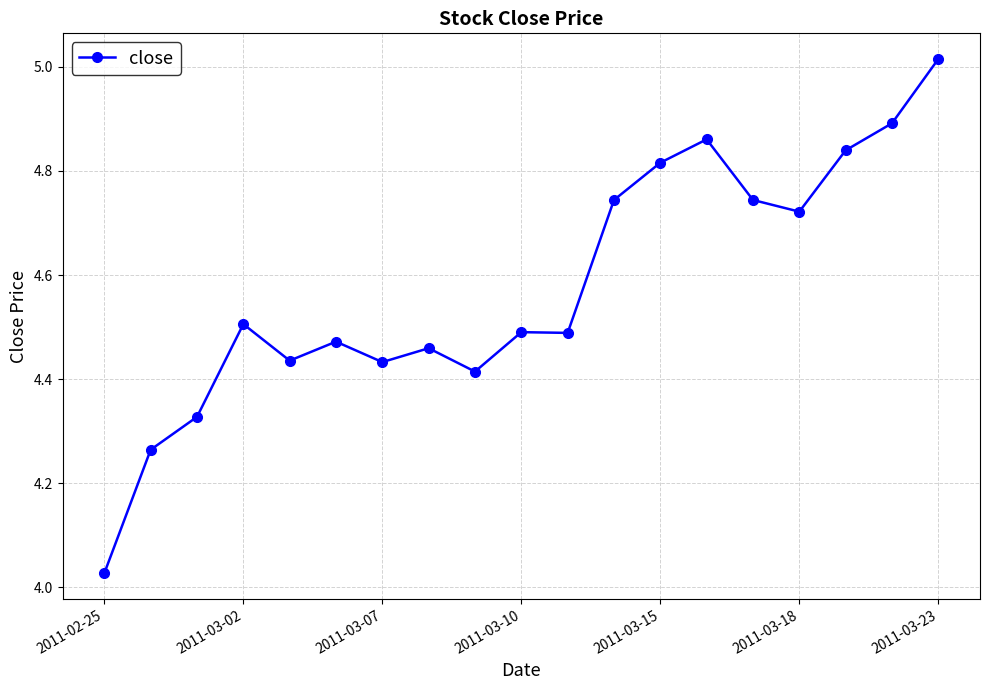

What is the average value?

4.6